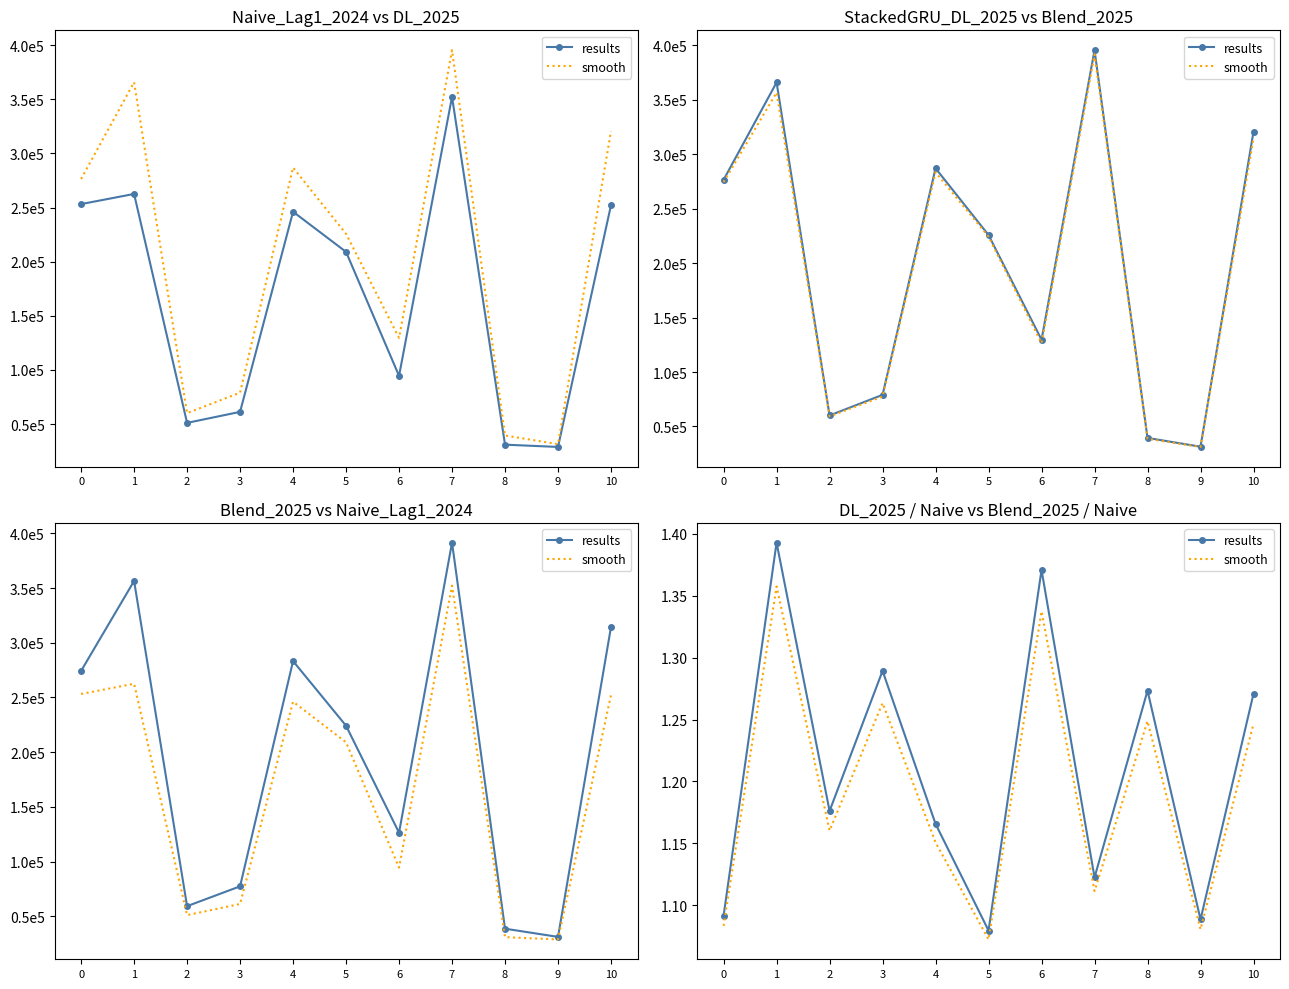

What is the value of the results point at the 8th from the left?

1.1